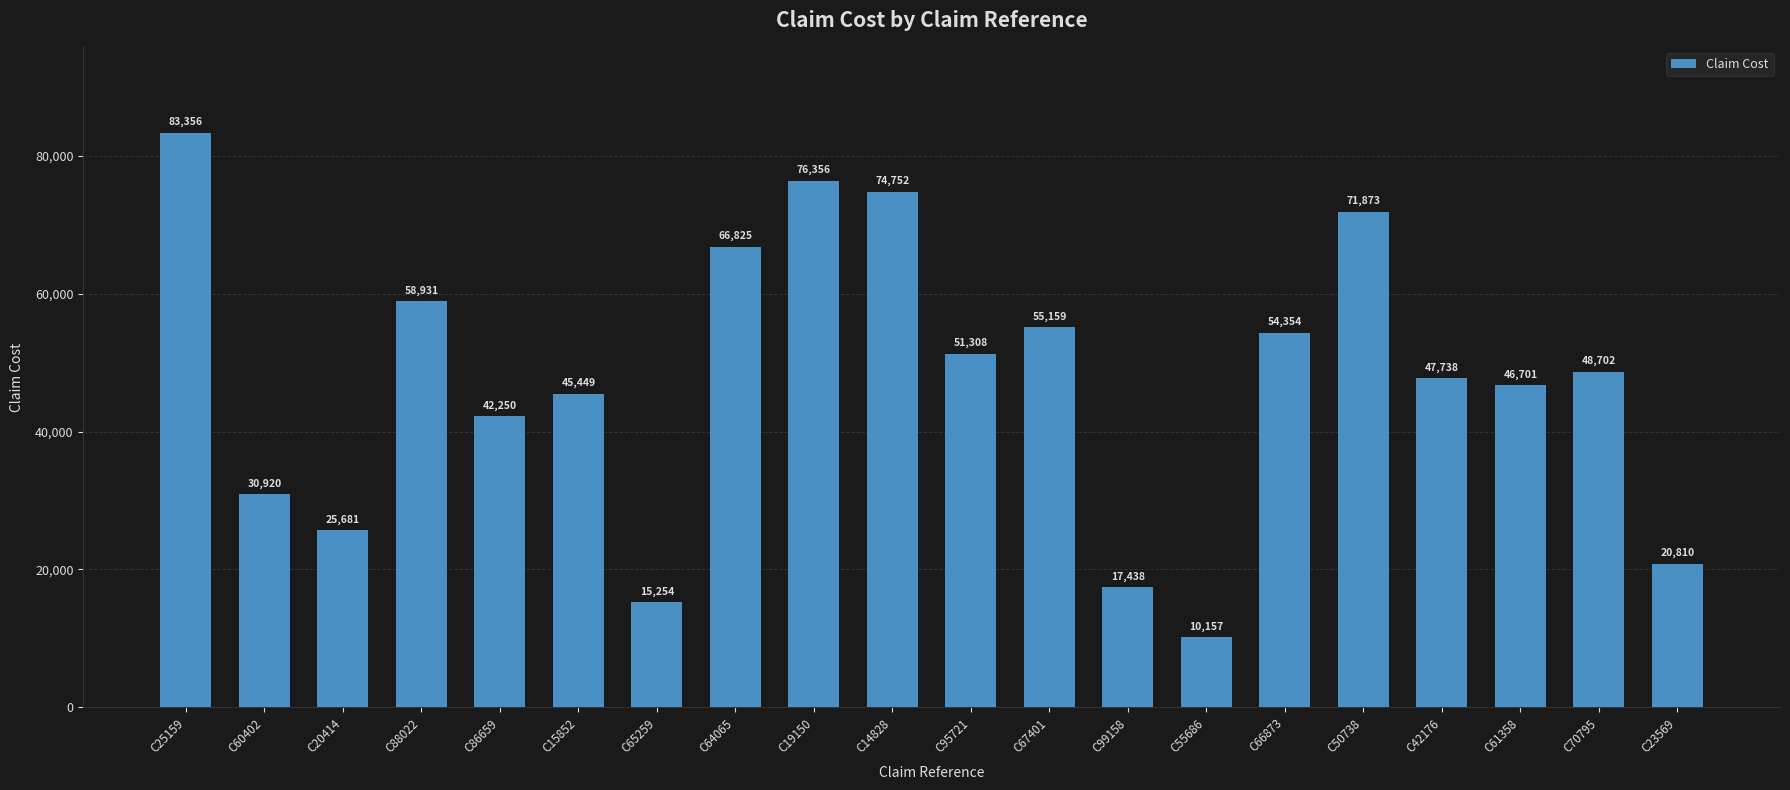

What is the label of the 17th bar from the left?

C42176